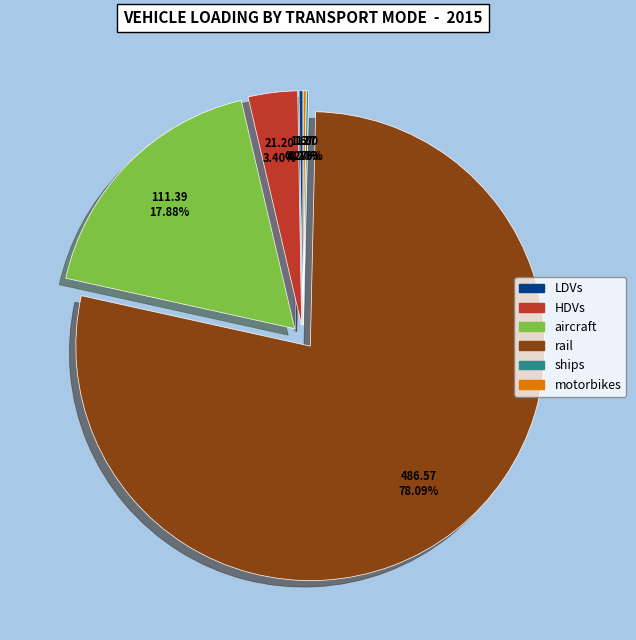

What is the largest slice in the pie chart?

rail